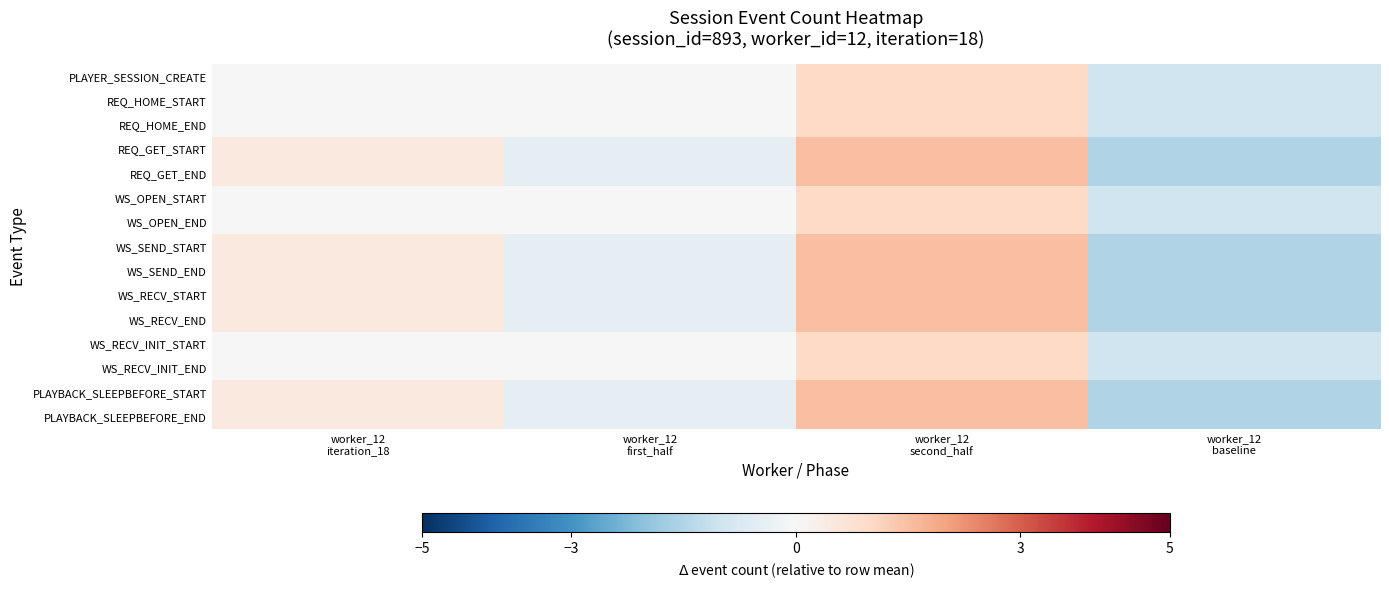

What is the greatest value displayed?

1.5